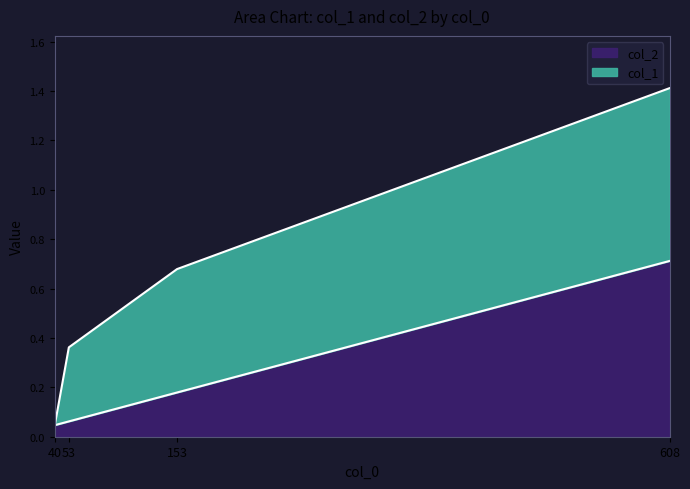

How many data points does each series have?

4